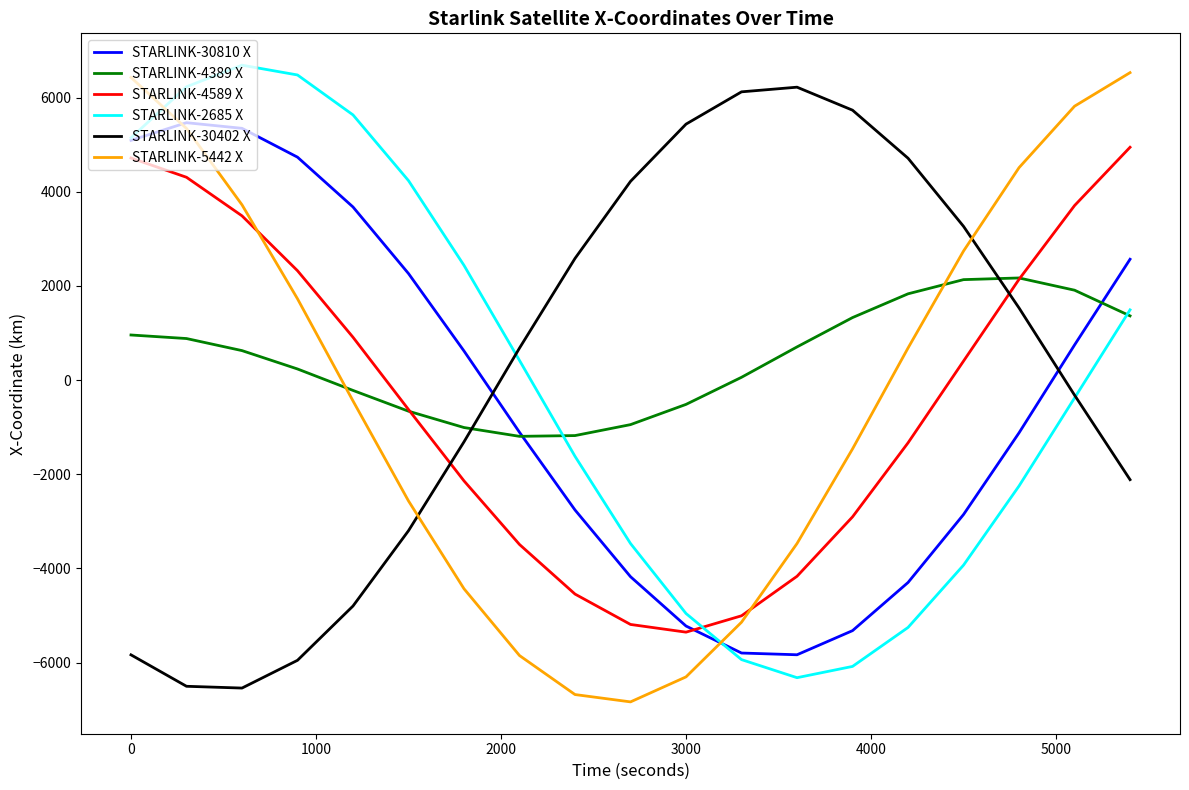

What is the maximum value shown in the chart?

6689.4